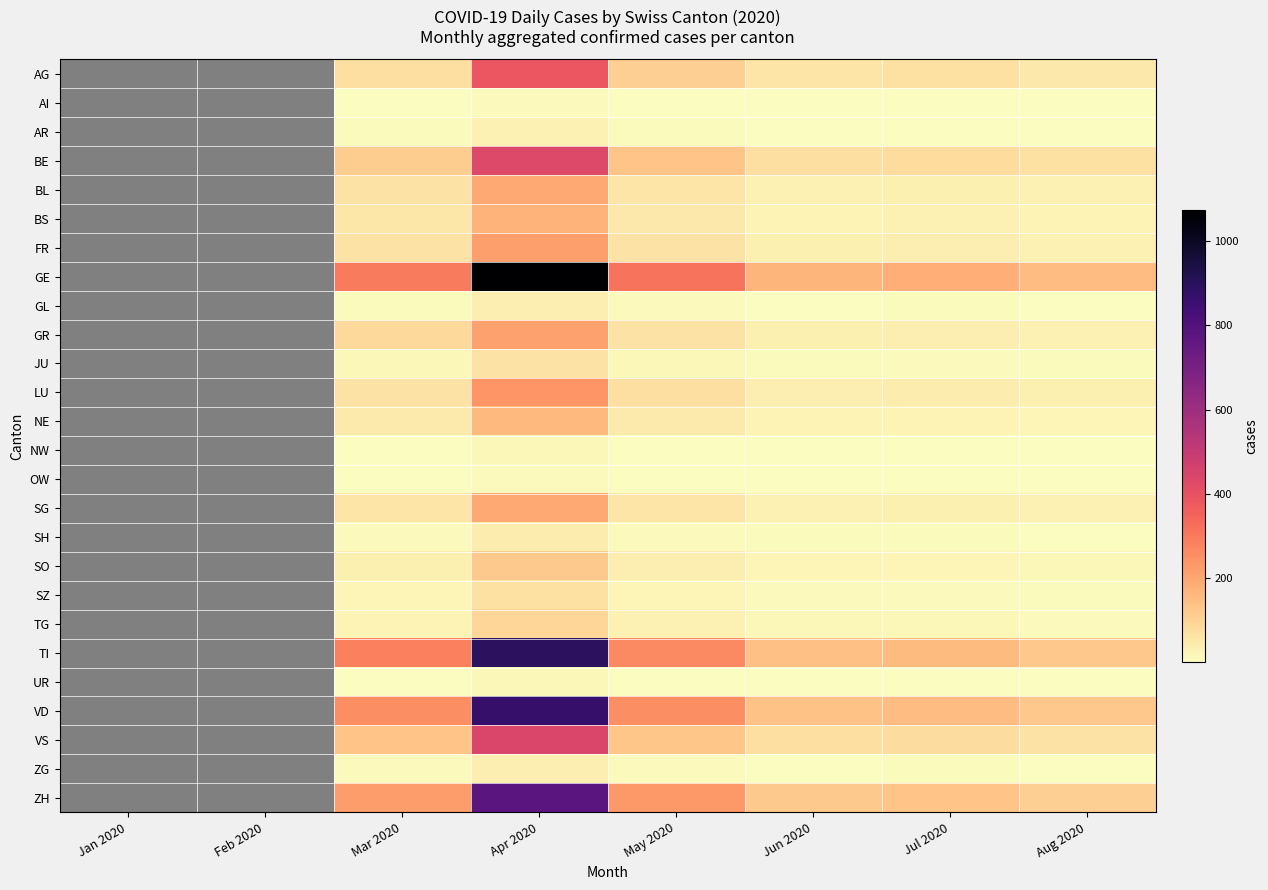

Is it true that VD equals 410.2 at May 2020?

False